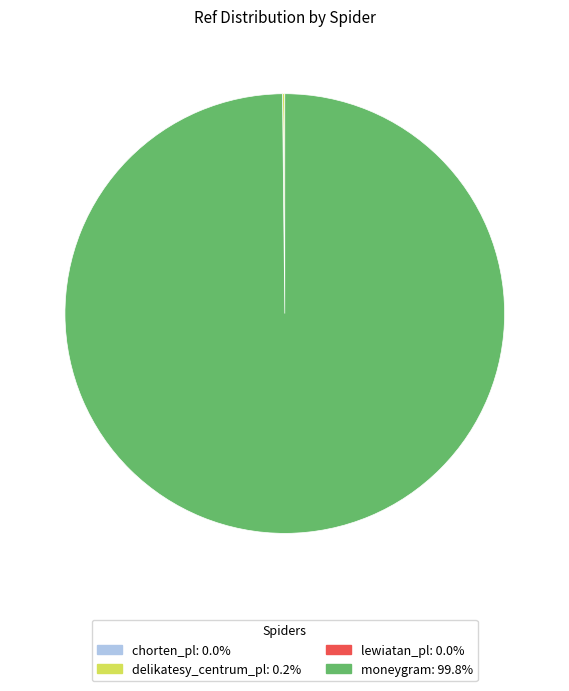

Does any single category account for the majority?

Yes